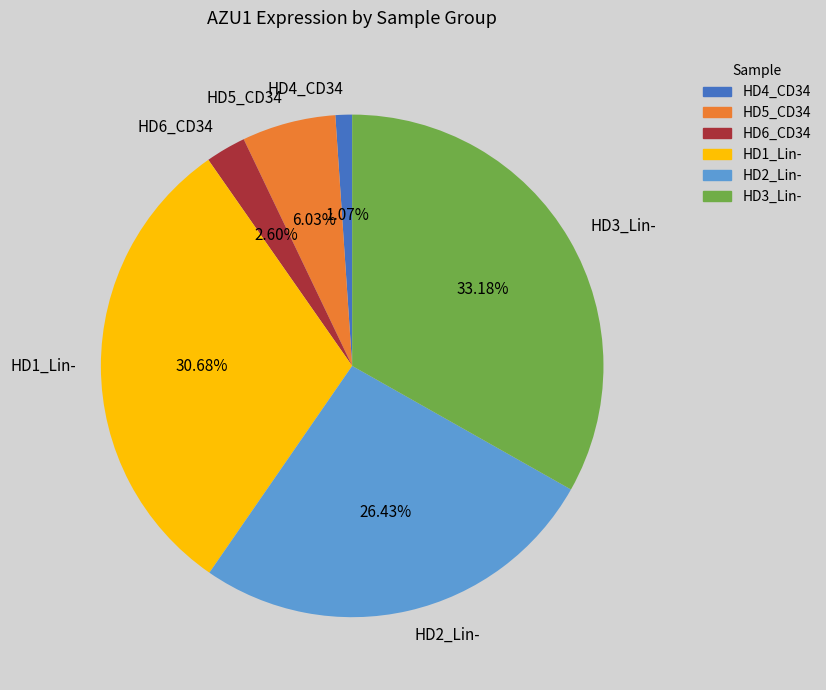

To the nearest percent, what is the difference between the largest and smallest slice percentages?

32%